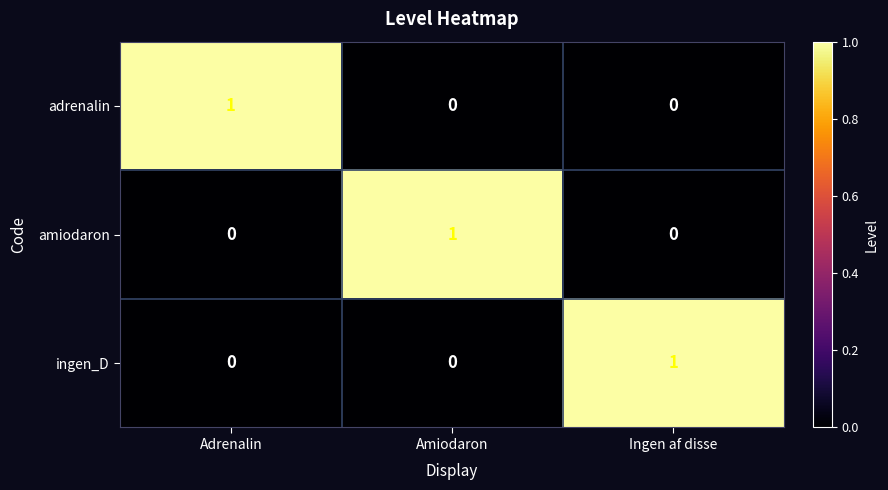

Is the value of adrenalin at Ingen af disse greater than the value of amiodaron at Amiodaron?

No